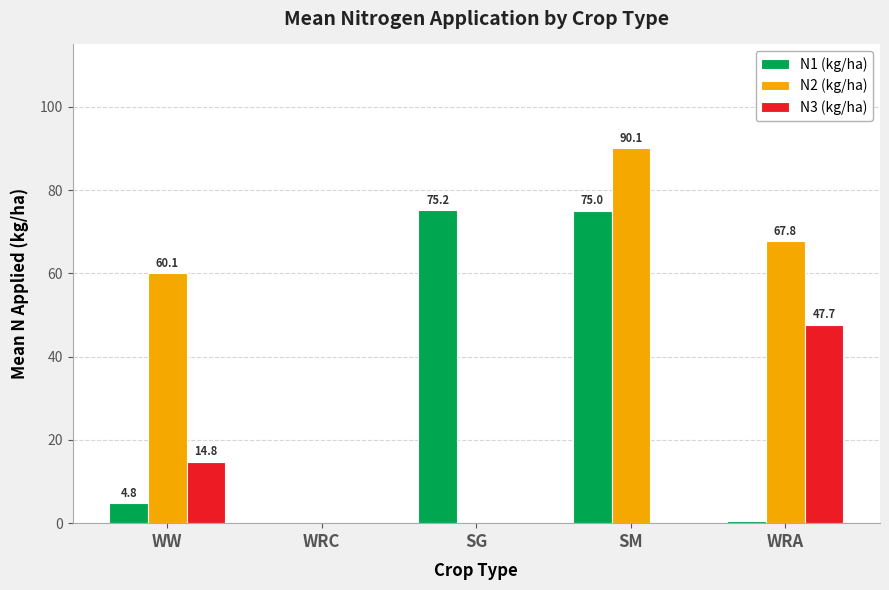

How many distinct data groups are displayed?

3